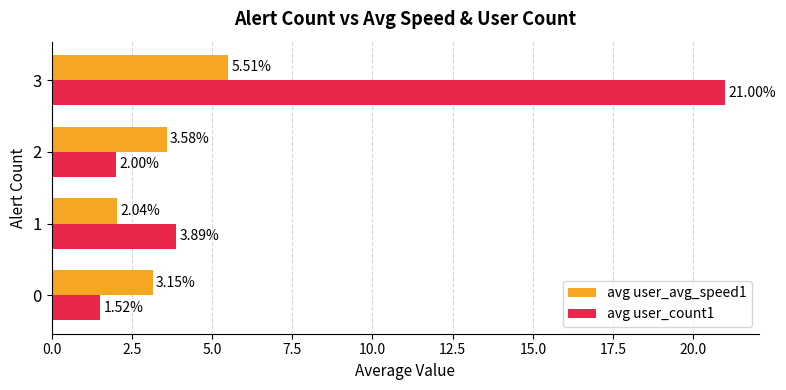

What is the sum of all avg user_count1 values?

28.4